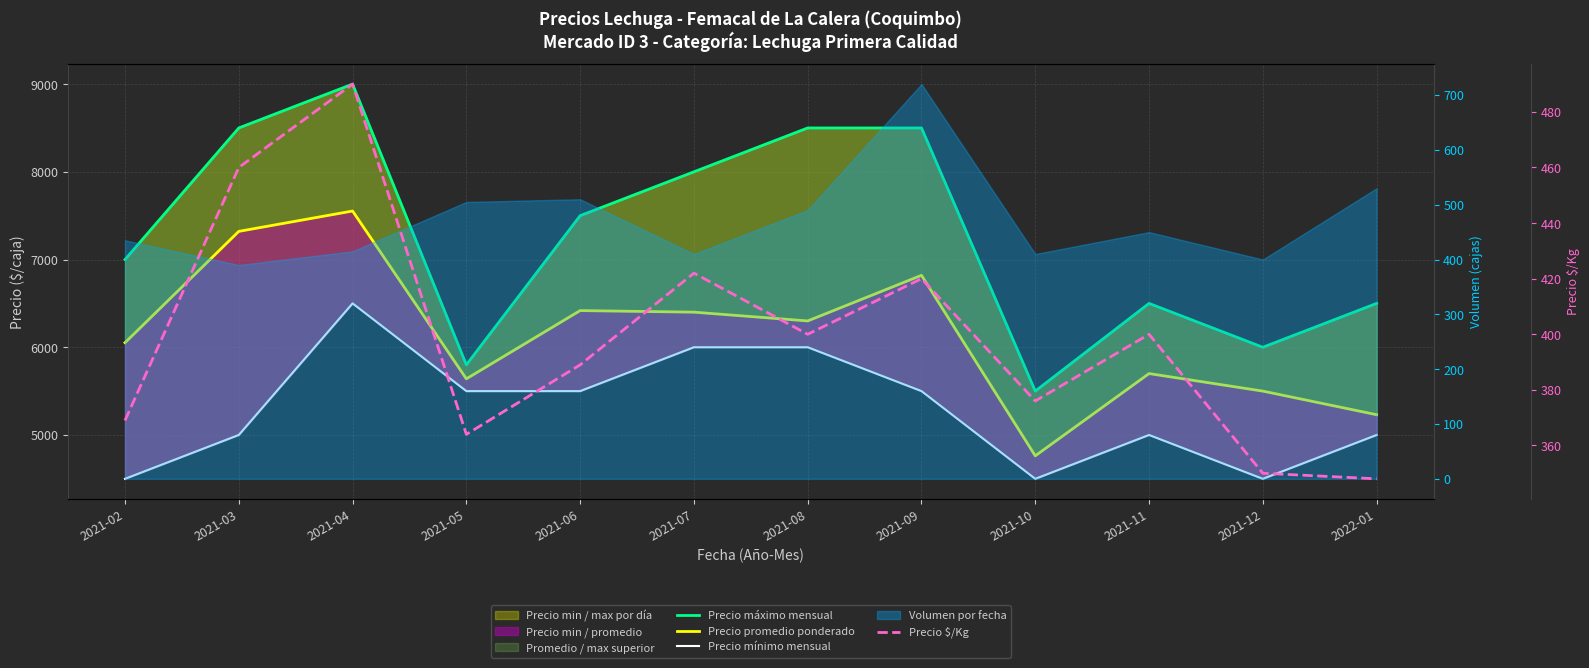

Reading right to left, list all the values displayed in this chart.

Precio máximo mensual: 2022-01=6500	2021-12=6000	2021-11=6500	2021-10=5500	2021-09=8500	2021-08=8500	2021-07=8000	2021-06=7500	2021-05=5800	2021-04=9000	2021-03=8500	2021-02=7000
Precio promedio ponderado: 2022-01=5231	2021-12=5500	2021-11=5700	2021-10=4762	2021-09=6820	2021-08=6300	2021-07=6400	2021-06=6418	2021-05=5640	2021-04=7553	2021-03=7321	2021-02=6052
Precio mínimo mensual: 2022-01=5000	2021-12=4500	2021-11=5000	2021-10=4500	2021-09=5500	2021-08=6000	2021-07=6000	2021-06=5500	2021-05=5500	2021-04=6500	2021-03=5000	2021-02=4500
Precio $/Kg: 2022-01=348	2021-12=350	2021-11=400	2021-10=376	2021-09=420	2021-08=400	2021-07=422	2021-06=389	2021-05=364	2021-04=490	2021-03=460	2021-02=369